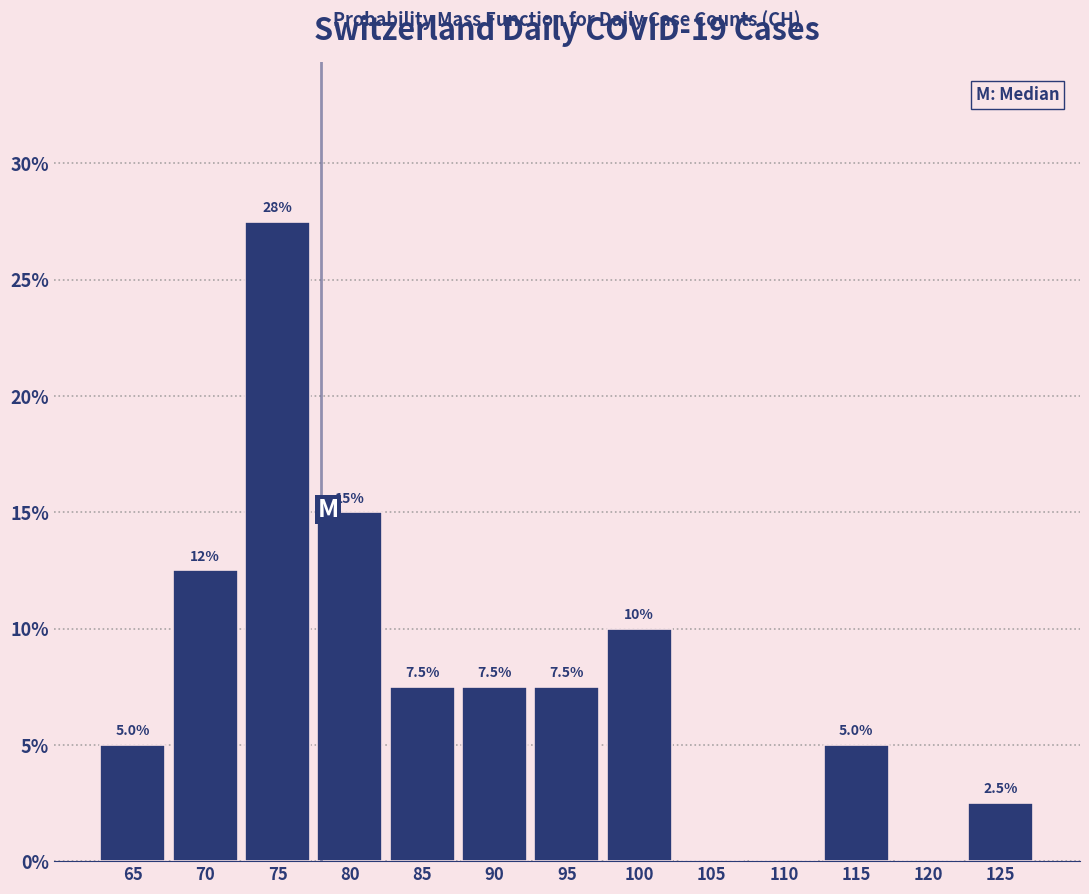

Over which range of the x-axis is the bar tallest?

73 to 78